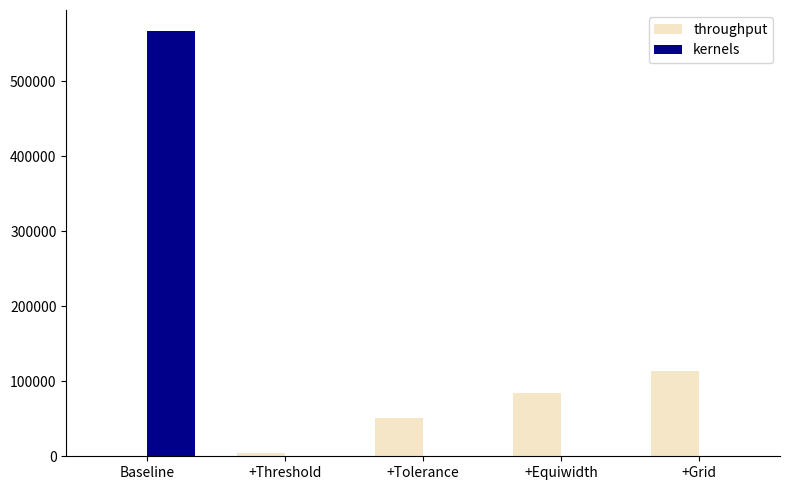

How many groups of bars are there?

5